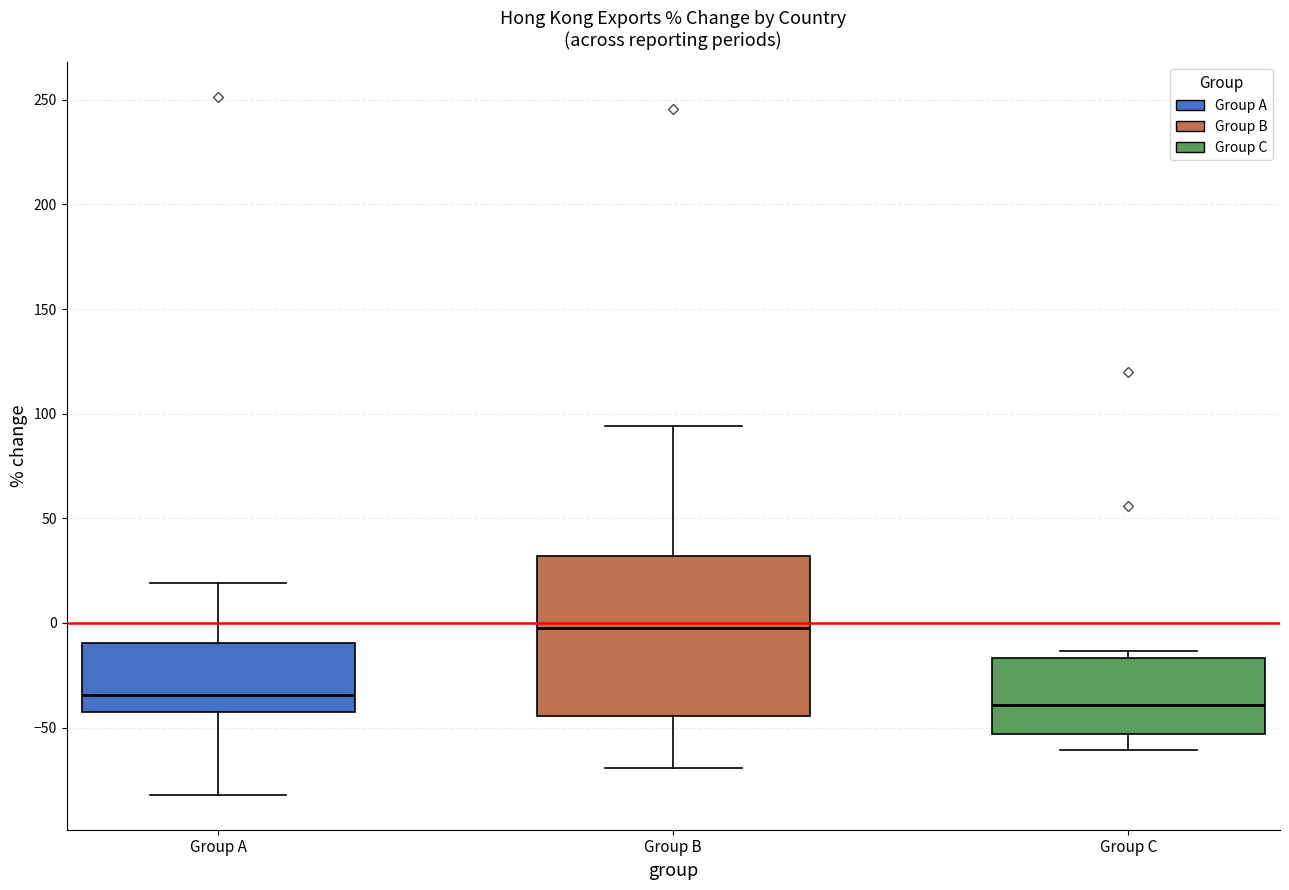

Reading left to right, read every box against the y-axis: the position of its median line, the range the box covers, and the ends of its whiskers. The values are not printed on the chart, so give them approximately, as read against the axis.

Group A: median -35, box -40 to -10, whiskers -80 to 20
Group B: median 0, box -45 to 30, whiskers -70 to 95
Group C: median -40, box -55 to -15, whiskers -60 to -15 (just above the box's upper edge)